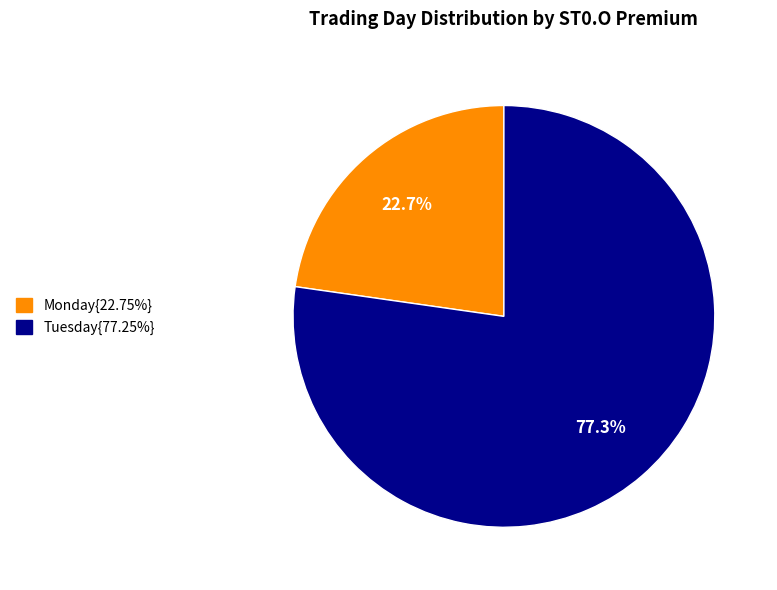

Is there any slice that represents more than half of the pie?

Yes